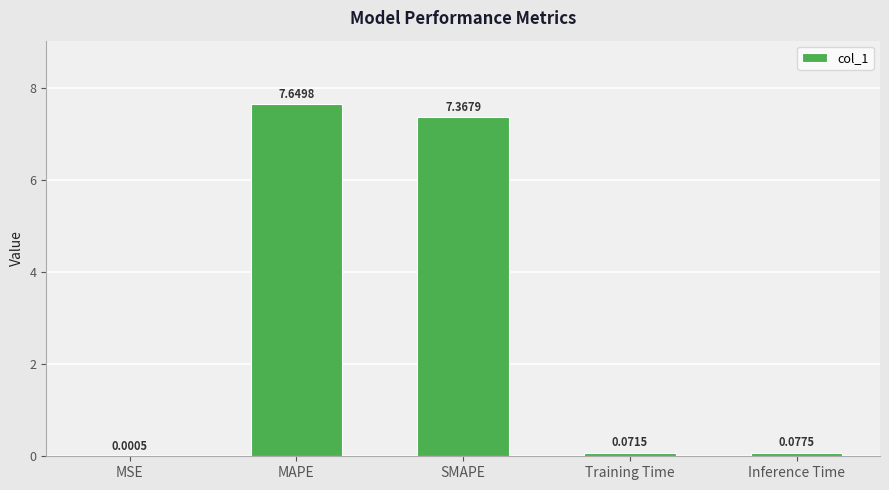

Which label corresponds to the largest value in the chart?

MAPE